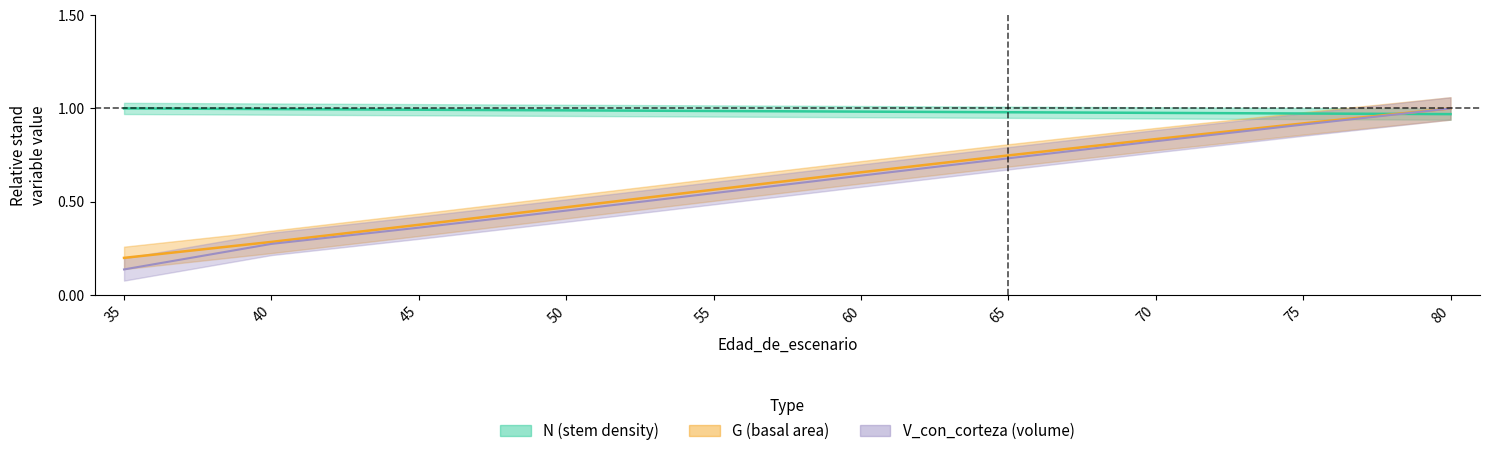

What is the average value of the N series?

1.0